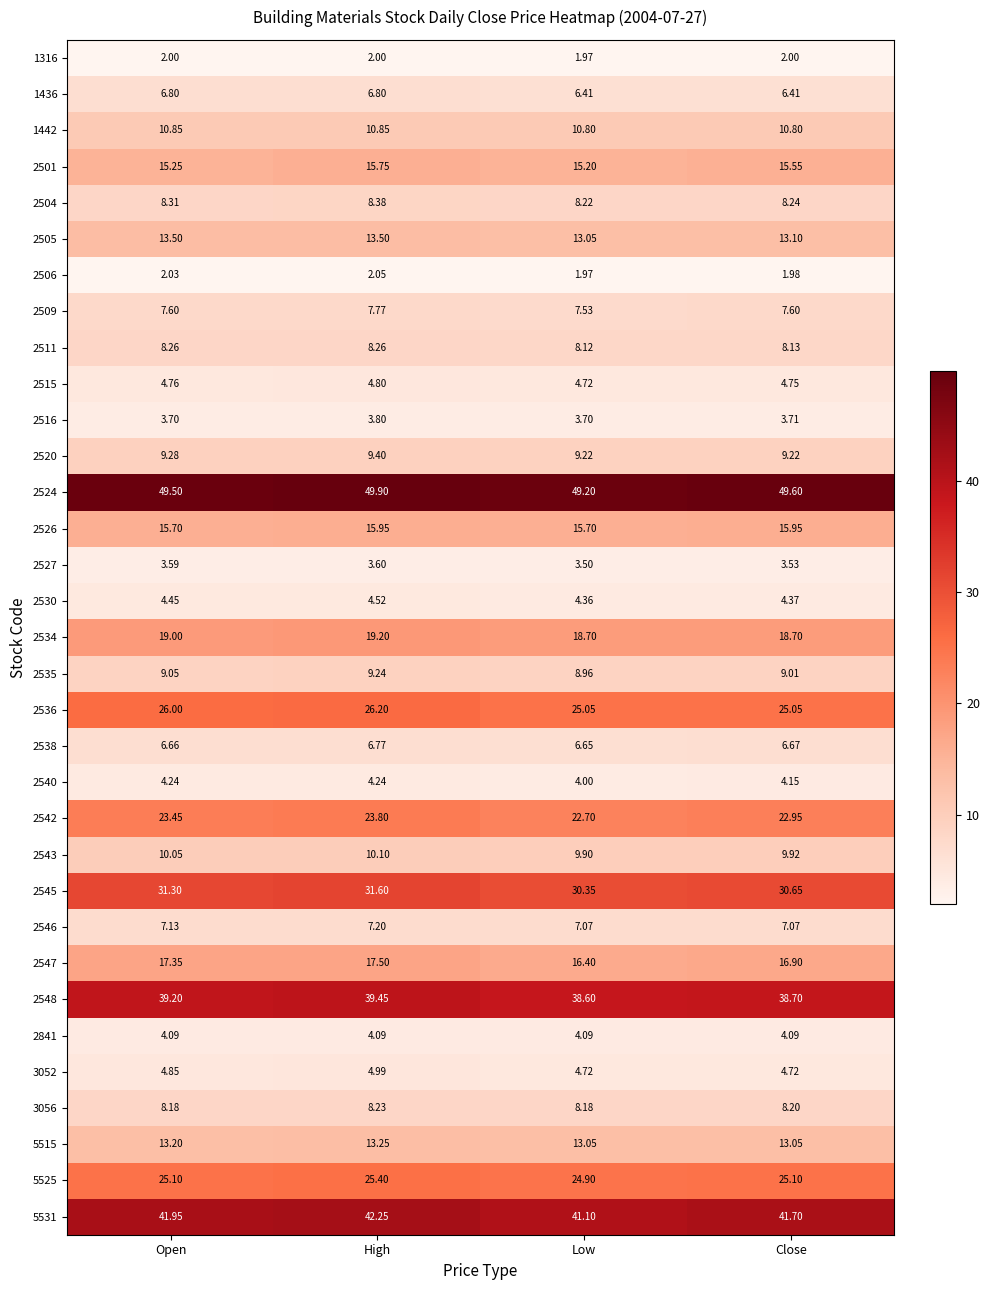

At which label is 2538 closest to 6?

Low